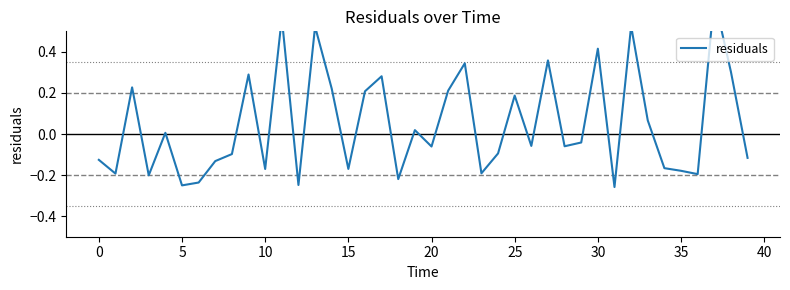

What is the smallest value displayed?

-0.3